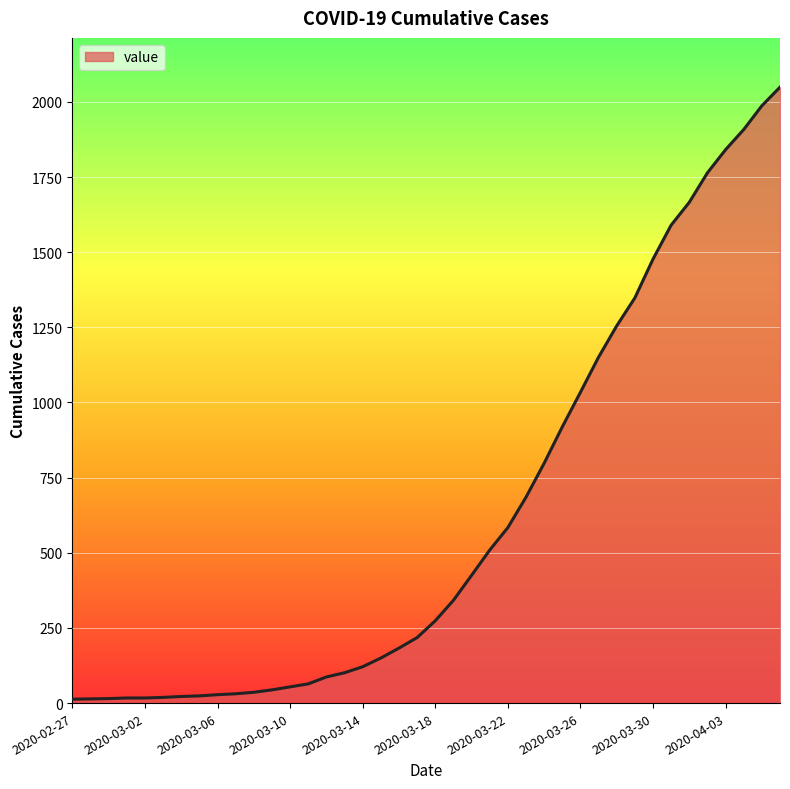

What is the difference between the second highest and second lowest values?

1973